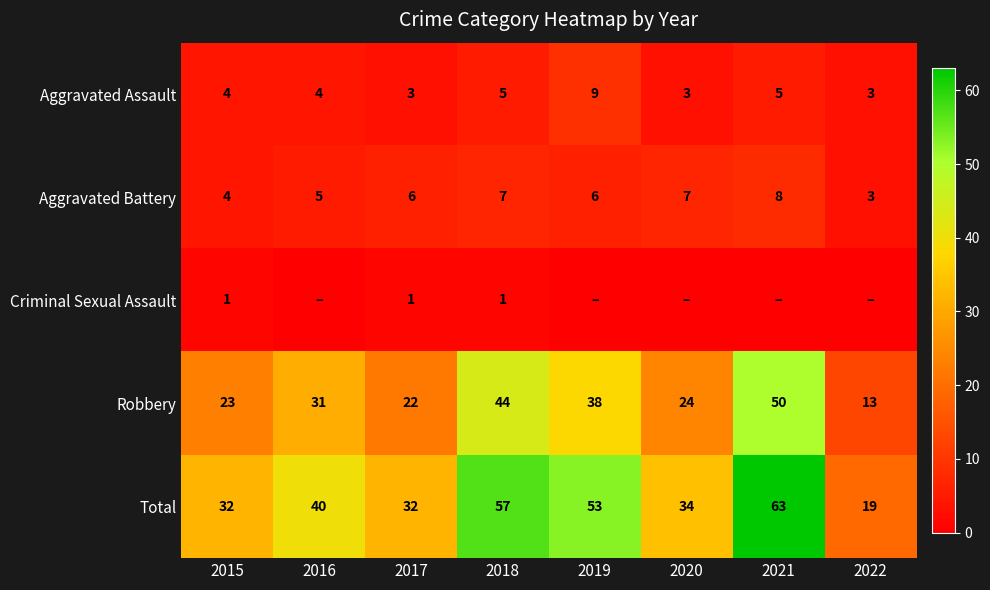

What is the spread (max minus min) of values at 2015?

31